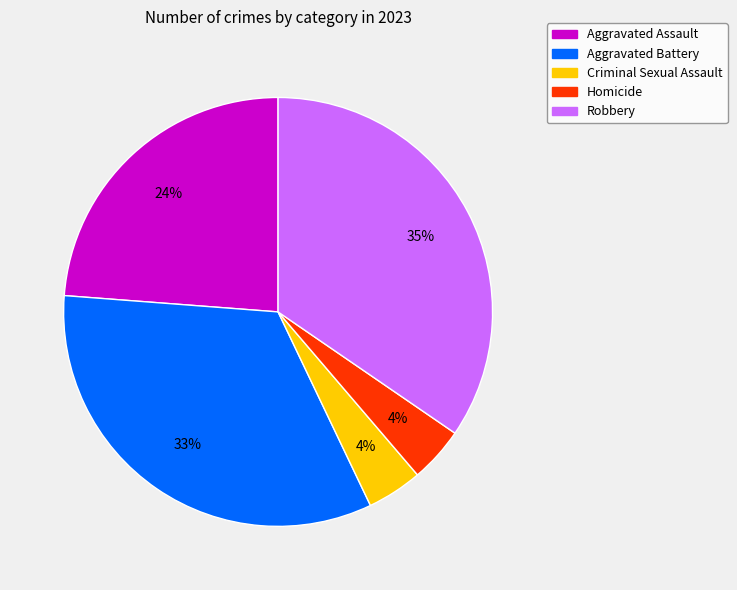

Combined, do Homicide and Aggravated Battery account for over 50%?

No